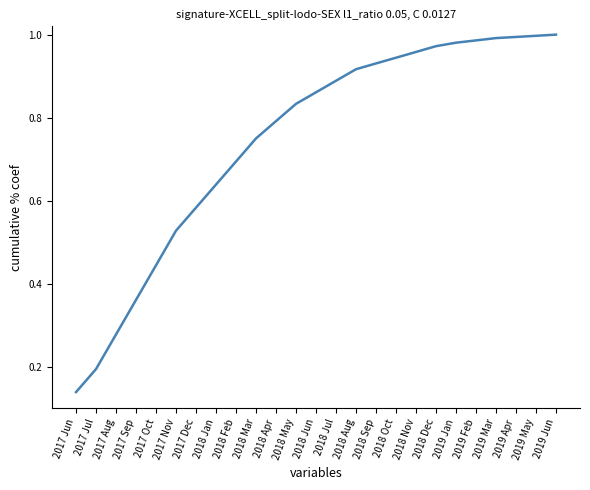

Which has a higher value, 2018 Feb or 2019 May?

2019 May